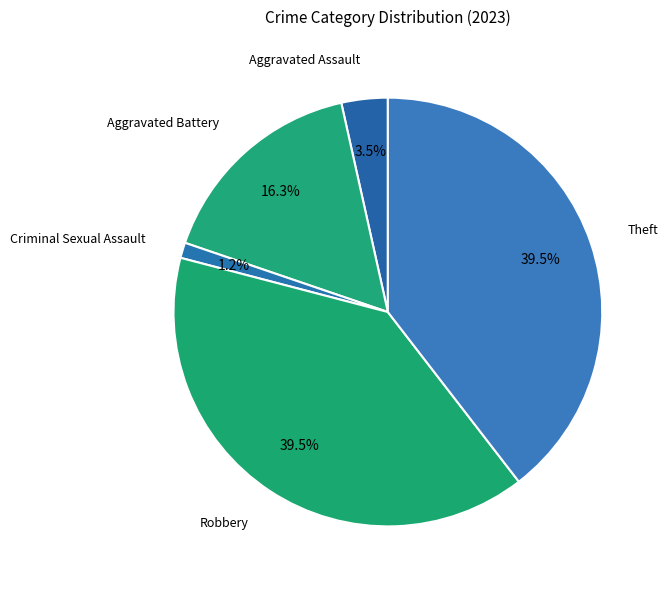

How many slices are in this pie chart?

5